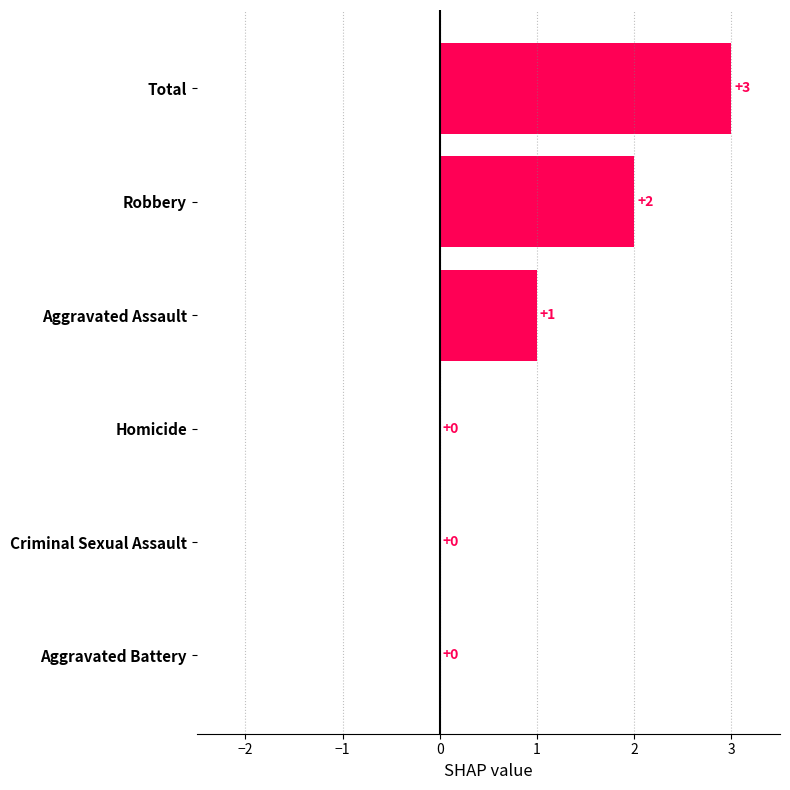

Is it true that the value at Robbery is 2?

True